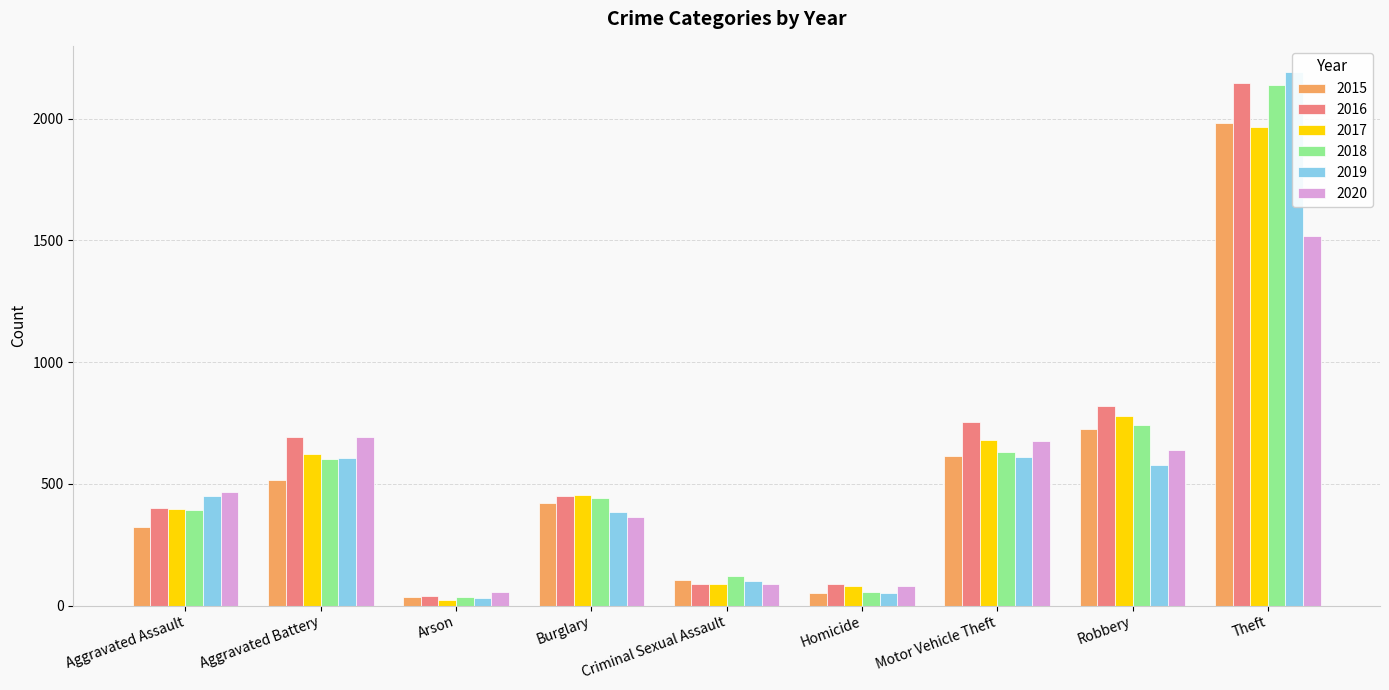

How many bars are there in total?

54